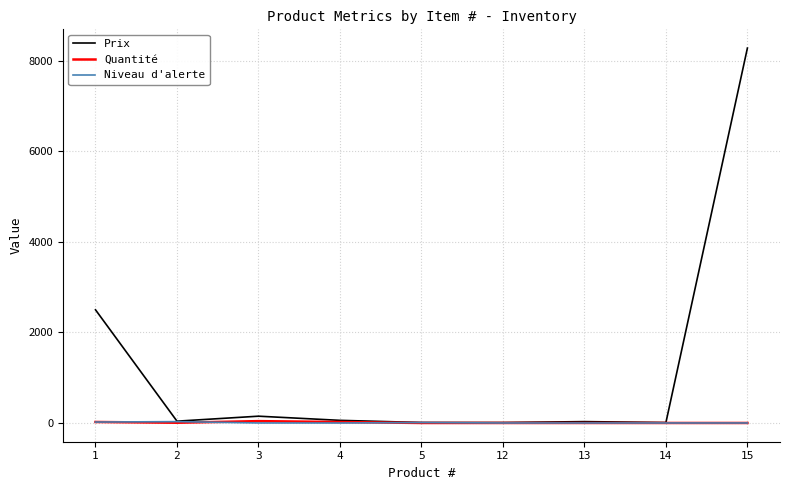

What are all the series names shown in the legend?

Prix, Quantité, Niveau d'alerte